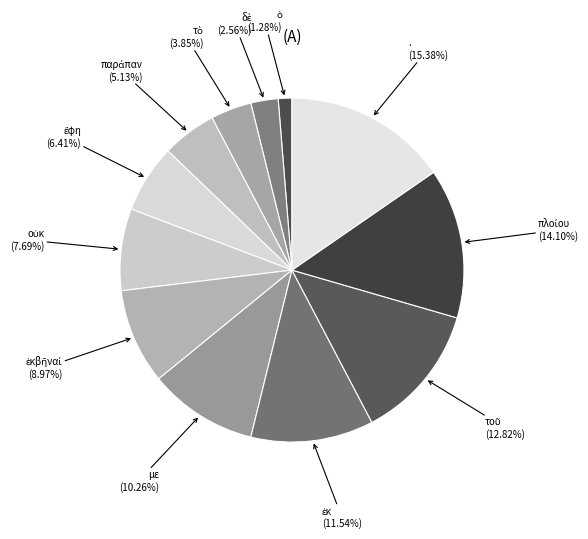

Between . and με, which is larger?

.